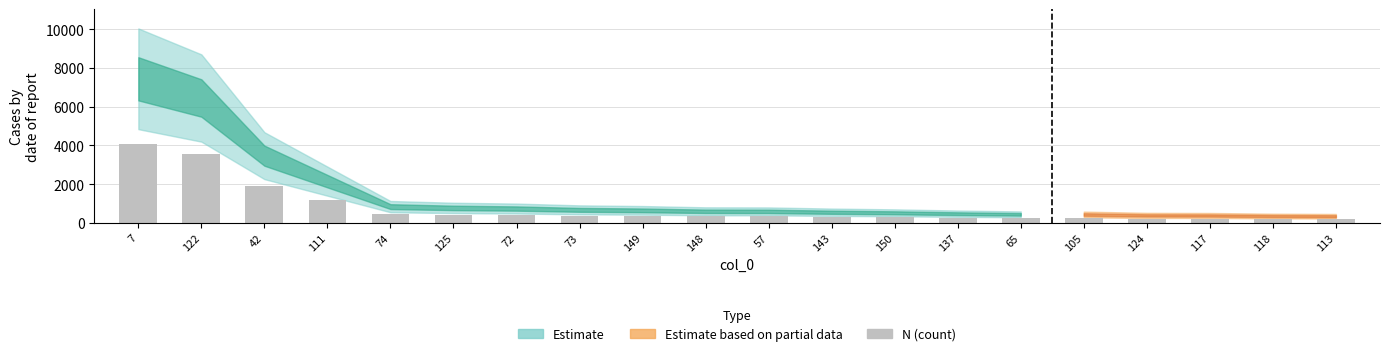

What is the greatest value displayed?

4090.9